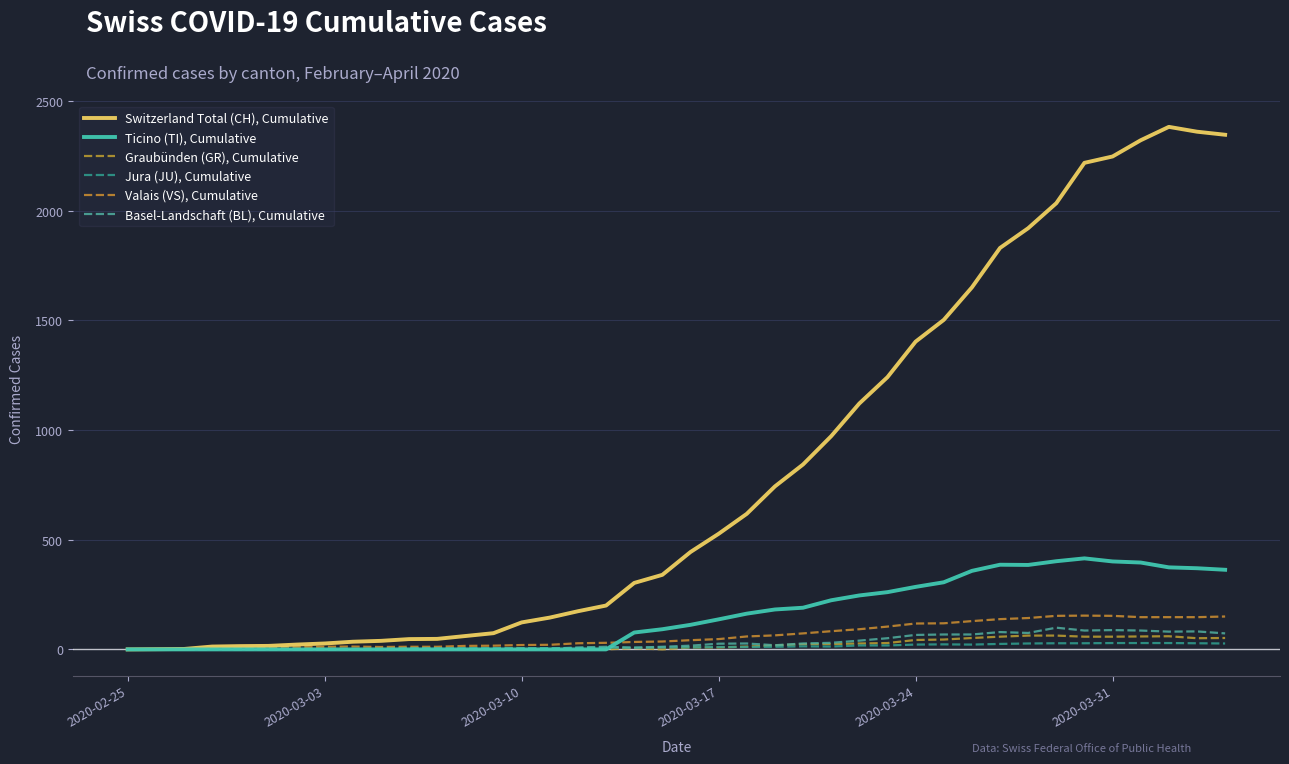

True or false: Switzerland Total (CH), Cumulative and Basel-Landschaft (BL), Cumulative cross at least once.

False